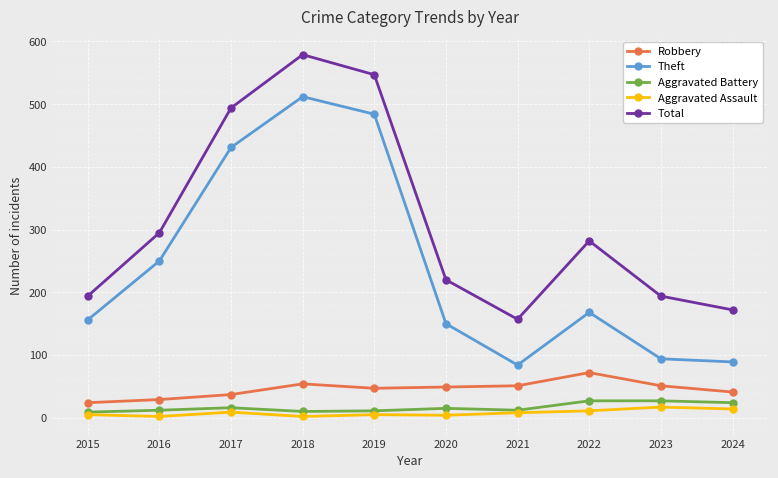

What value does the Robbery series have at 2017, to the nearest 5?

35